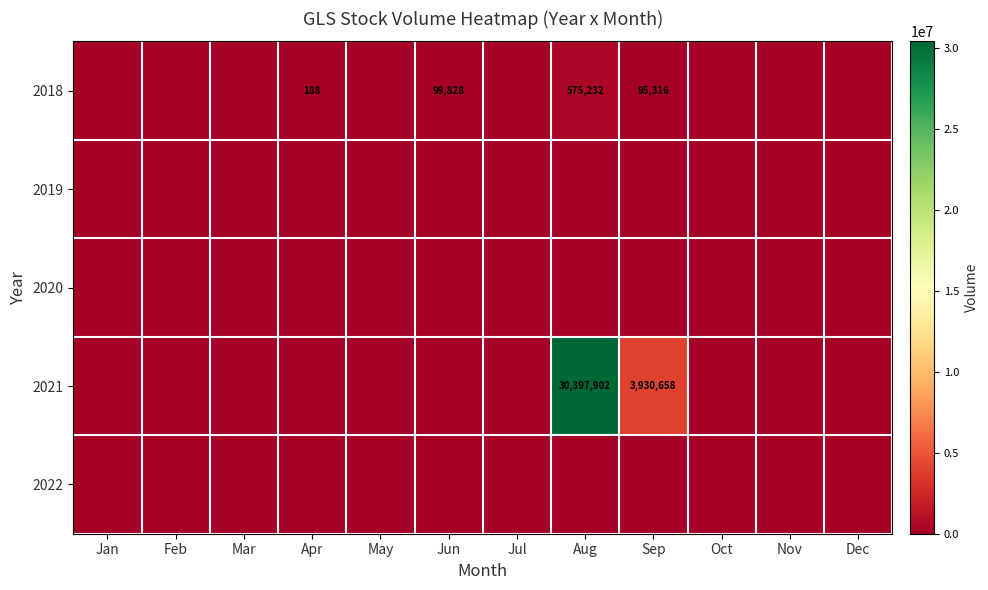

Between Mar and Jun, which is larger?

Jun